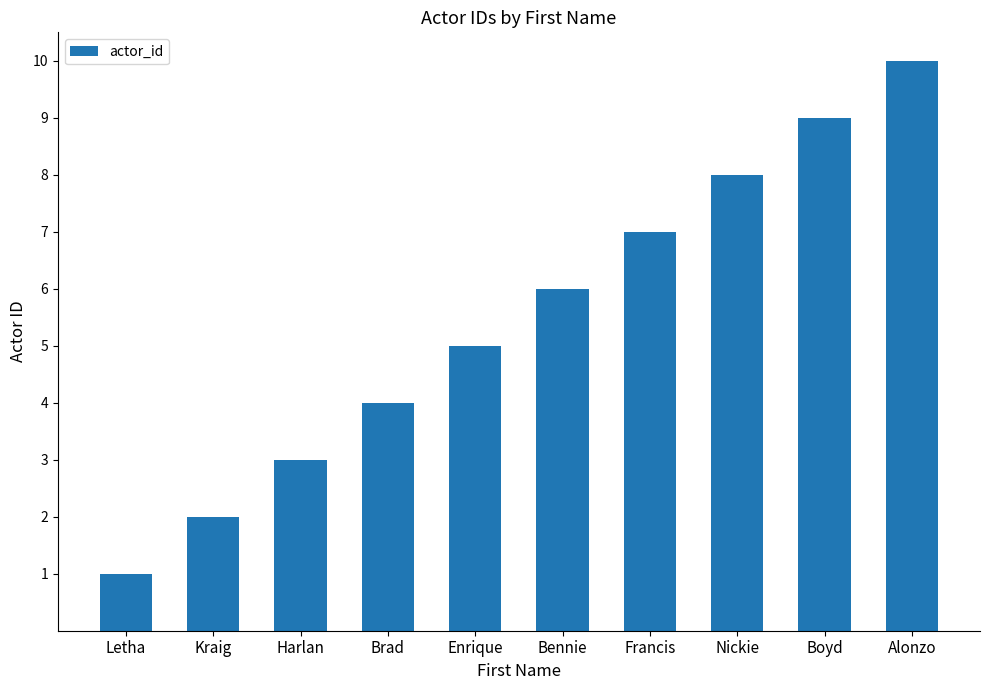

What is the average value?

6